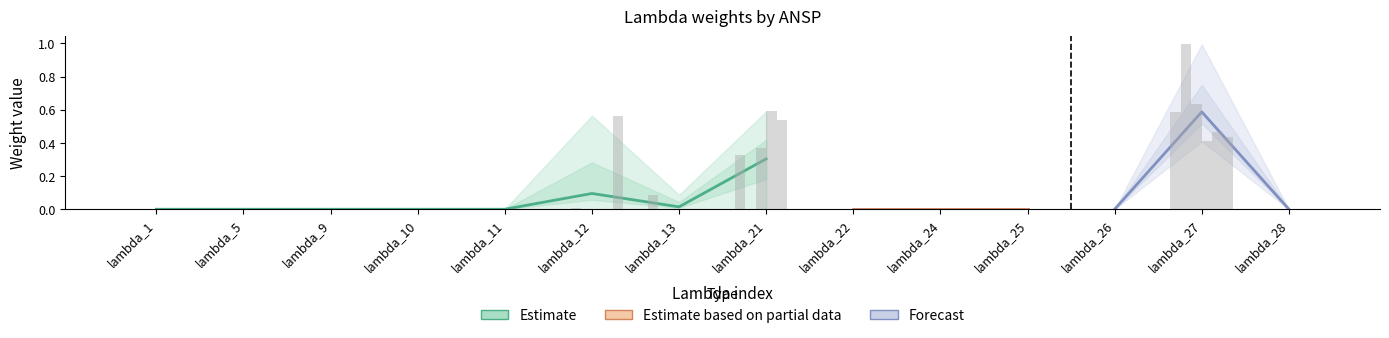

What is the maximum value shown in the chart?

1.0